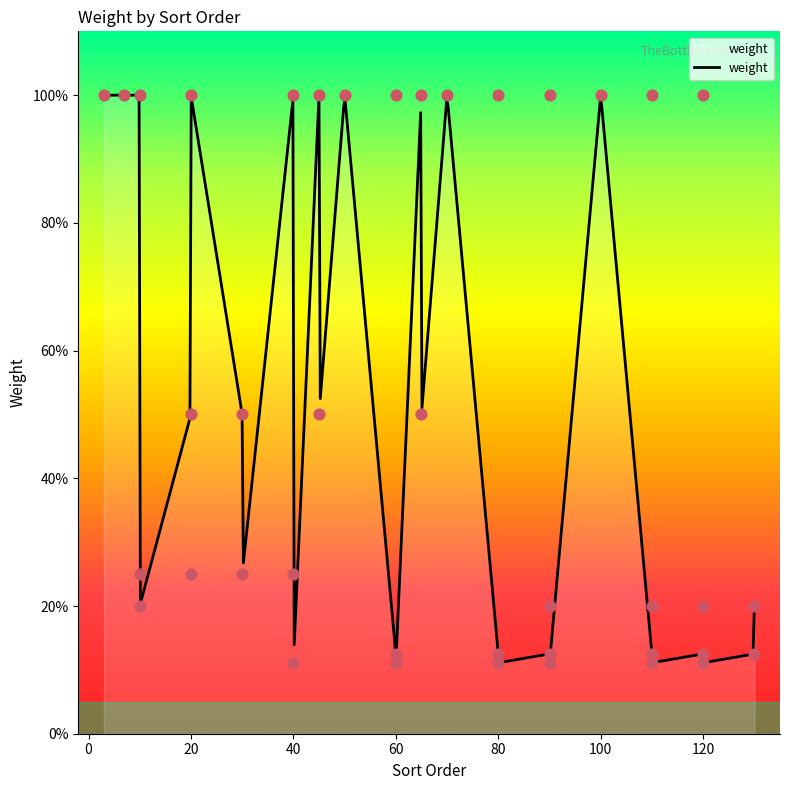

Between 130 and 130, which is larger?

130